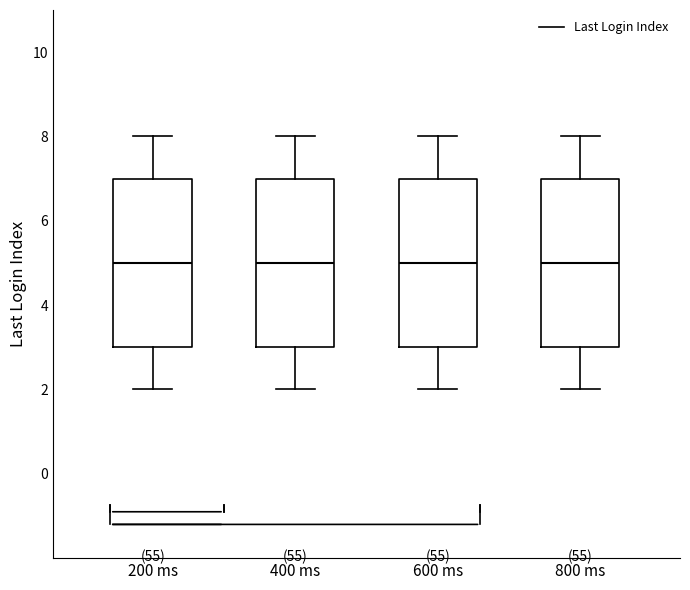

Reading left to right, transcribe this box plot: for each box, give where its median line is, the range the box spans, and where its two whiskers end, as read against the y-axis. The values are not printed on the chart, so give them approximately, as read against the axis.

200 ms: median 5, box 3 to 7, whiskers 2 to 8
400 ms: median 5, box 3 to 7, whiskers 2 to 8
600 ms: median 5, box 3 to 7, whiskers 2 to 8
800 ms: median 5, box 3 to 7, whiskers 2 to 8